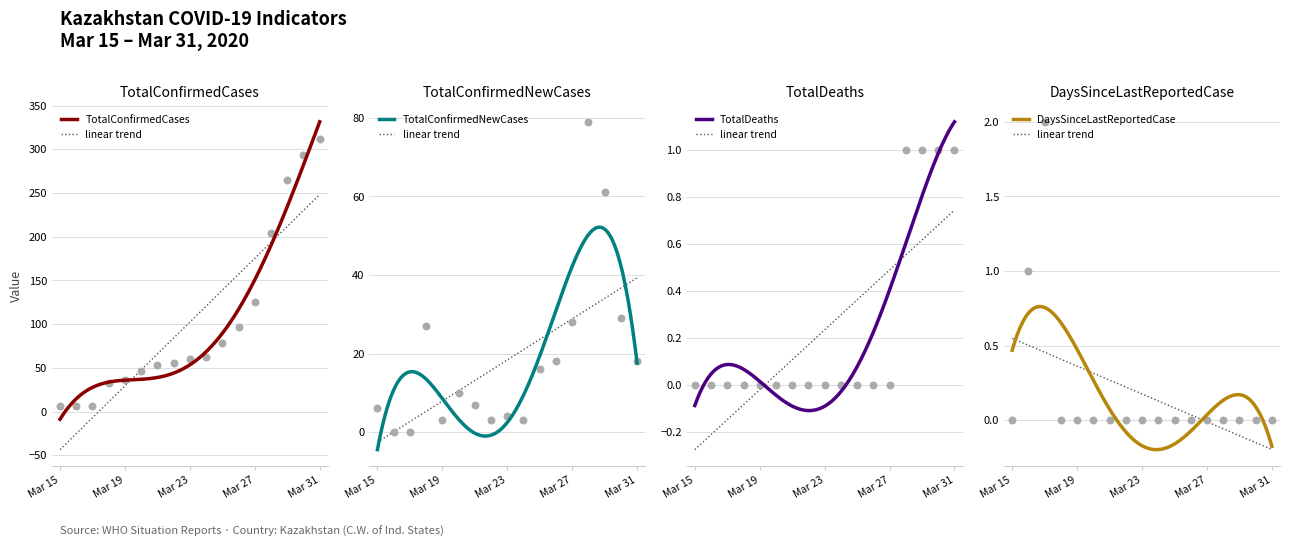

What is the total value across all series at Mar 19?

39